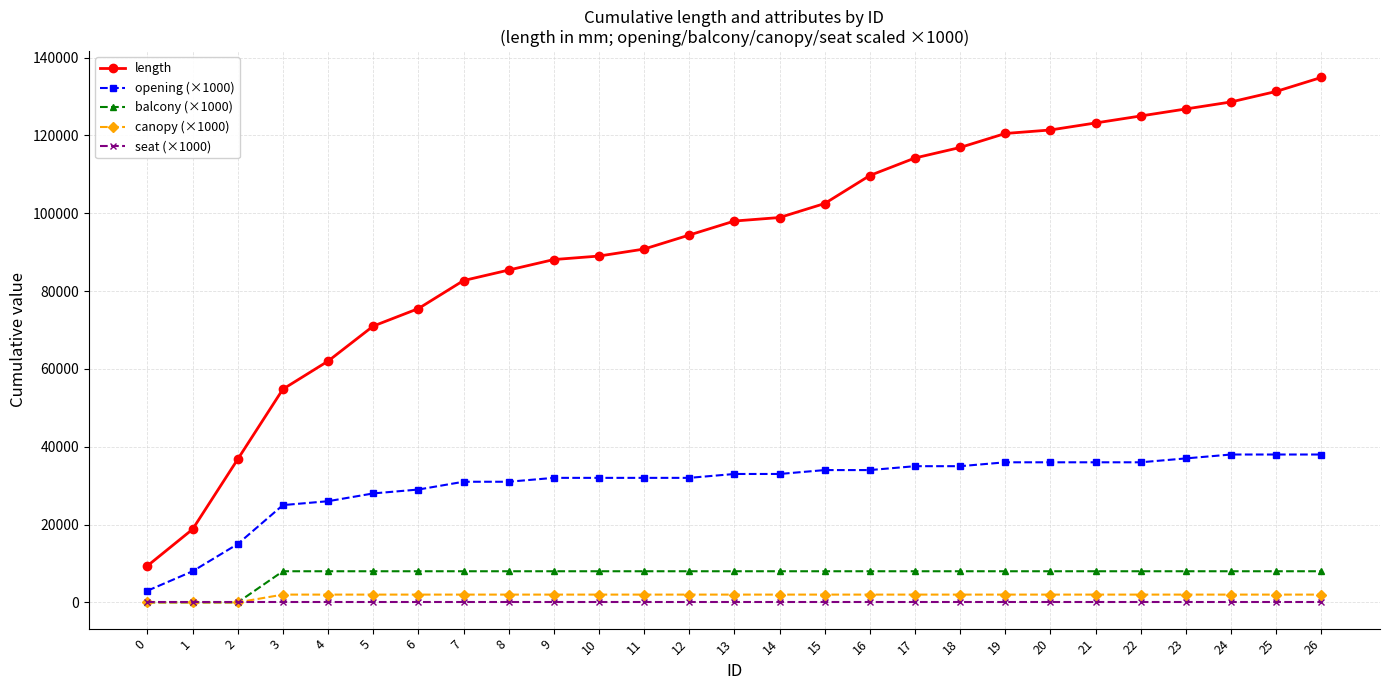

How many series are shown in this chart?

5